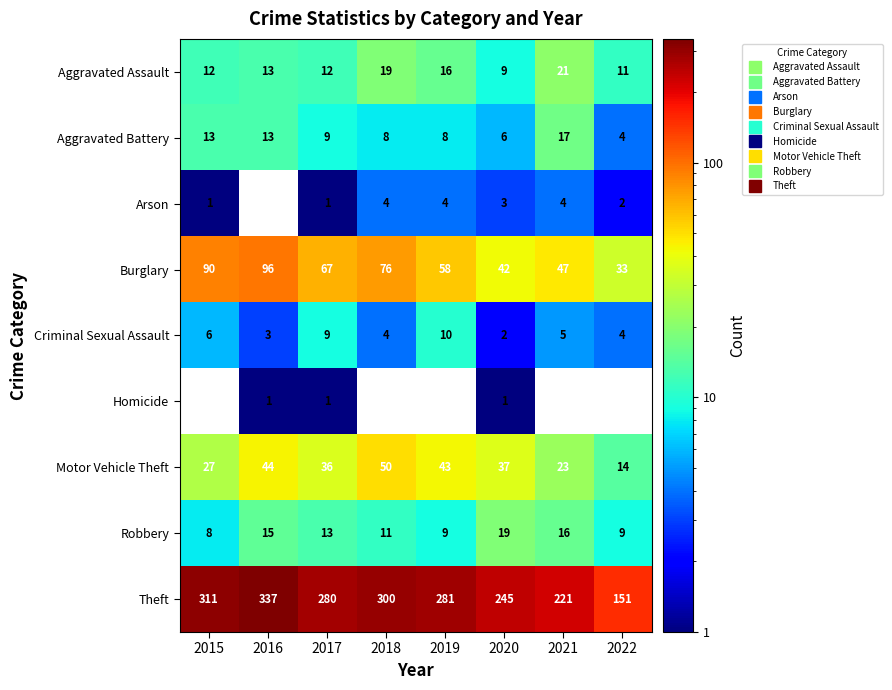

What is the lowest value of the Theft series?

151.0